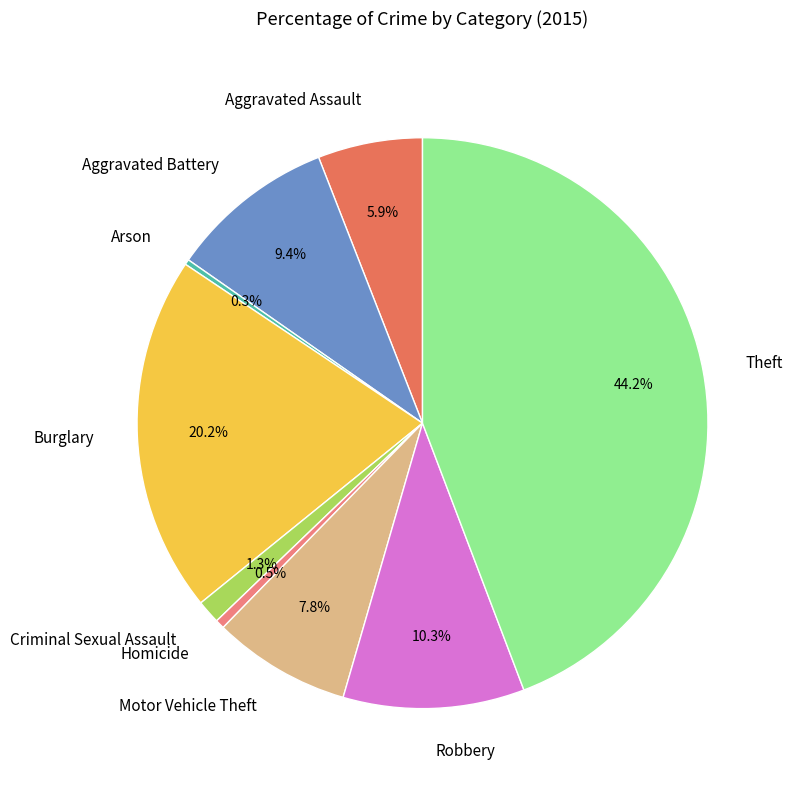

Does any single category account for the majority?

No